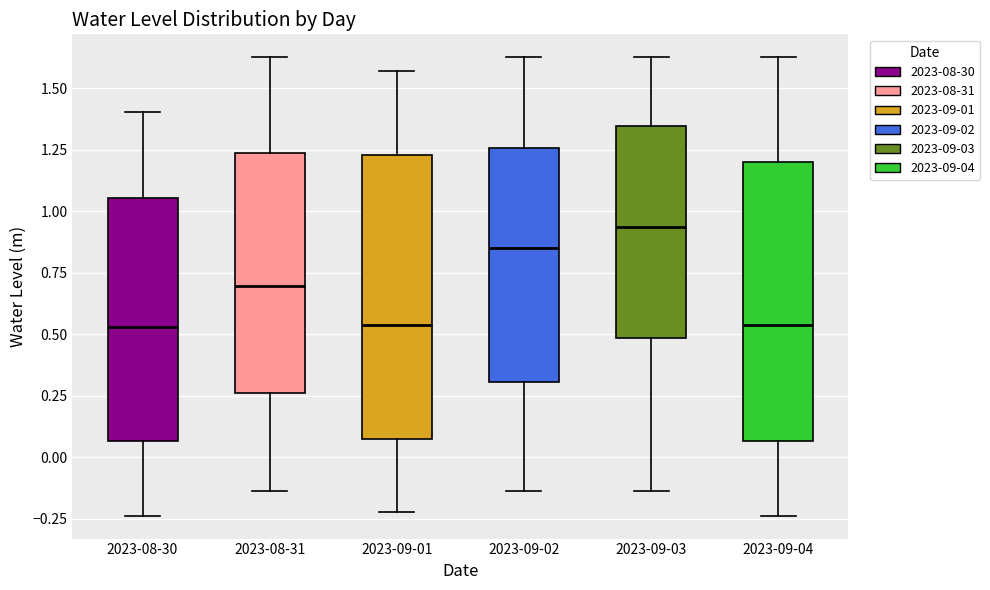

Reading left to right, transcribe this box plot: for each box, give where its median line is, the range the box spans, and where its two whiskers end, as read against the y-axis. The values are not printed on the chart, so give them approximately, as read against the axis.

2023-08-30: median 0.55, box 0.05 to 1.05, whiskers -0.25 to 1.40
2023-08-31: median 0.70, box 0.25 to 1.25, whiskers -0.15 to 1.65
2023-09-01: median 0.55, box 0.10 to 1.25, whiskers -0.20 to 1.55
2023-09-02: median 0.85, box 0.30 to 1.25, whiskers -0.15 to 1.65
2023-09-03: median 0.95, box 0.50 to 1.35, whiskers -0.15 to 1.65
2023-09-04: median 0.55, box 0.05 to 1.20, whiskers -0.25 to 1.65